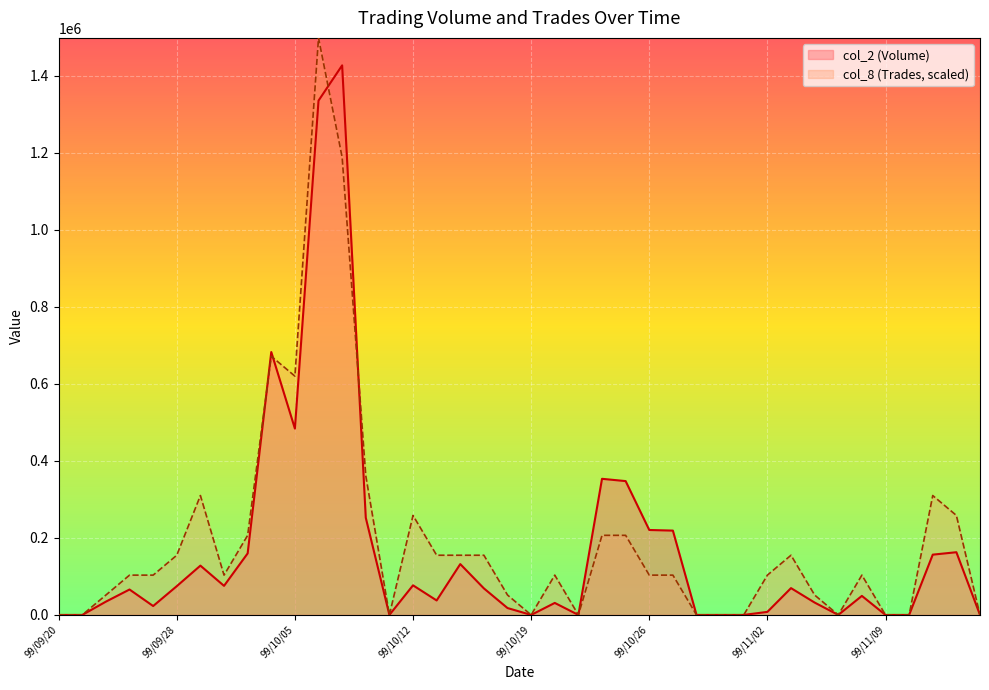

What is the label of the 18th point from the left?

99/10/14